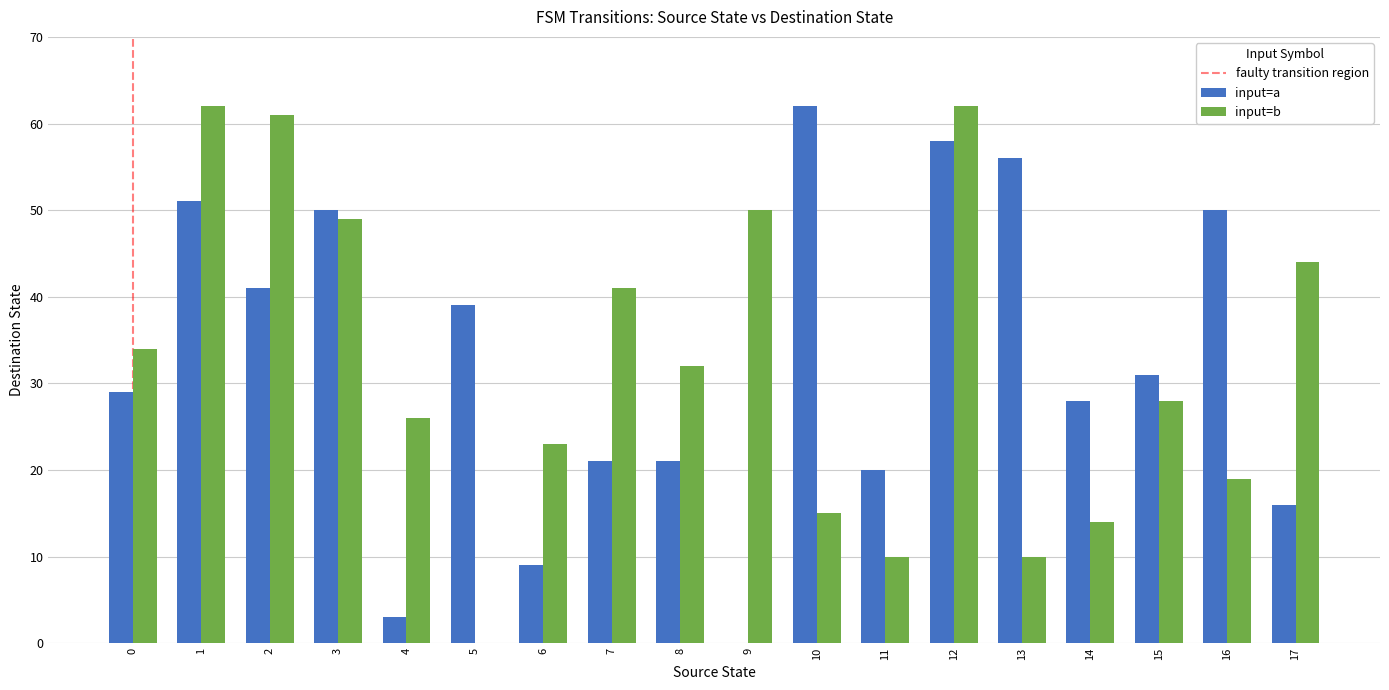

The input=b series shows 44 at 17. True or false?

True